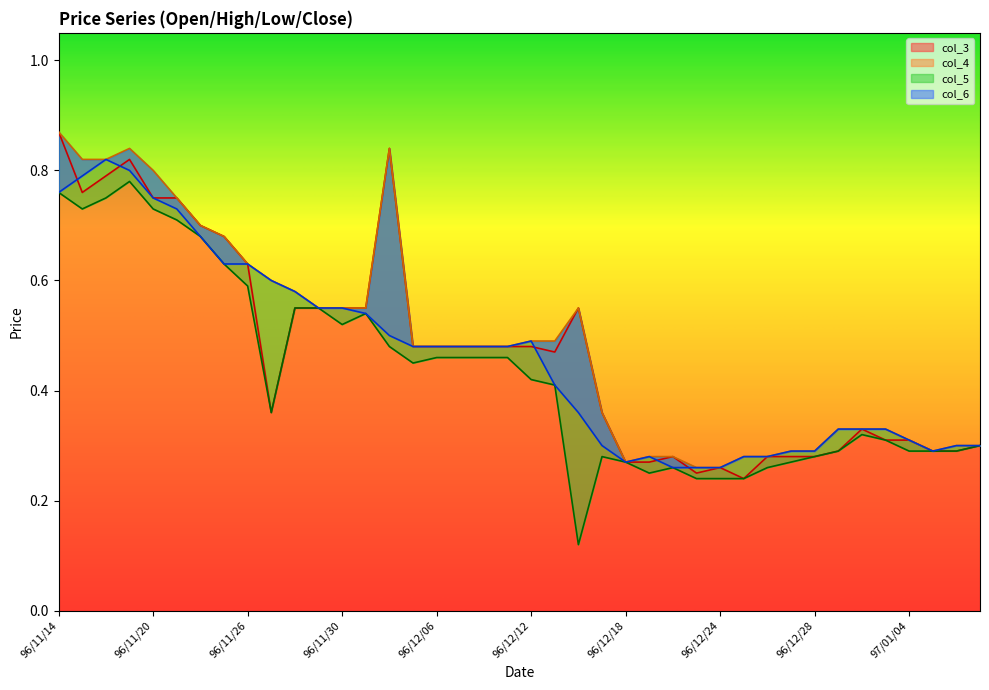

What is the greatest value displayed?

0.9